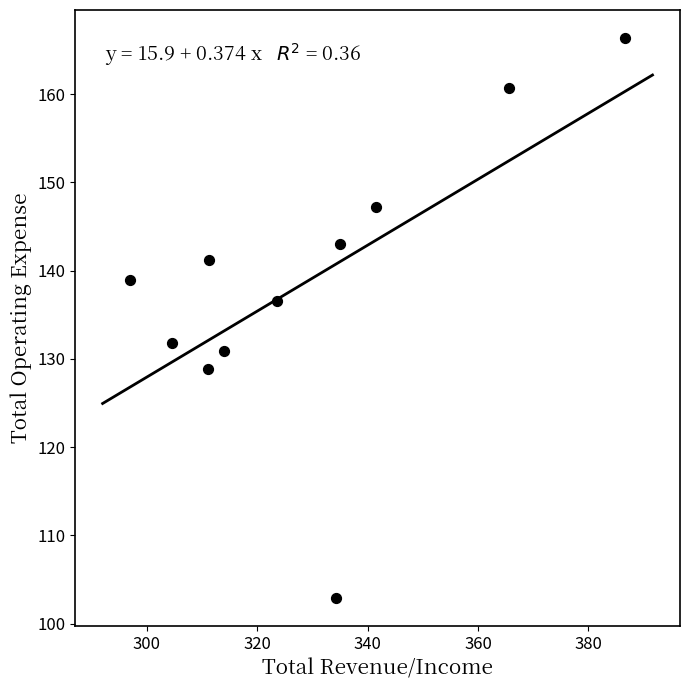

What is the range of X values (max minus min)?

89.6